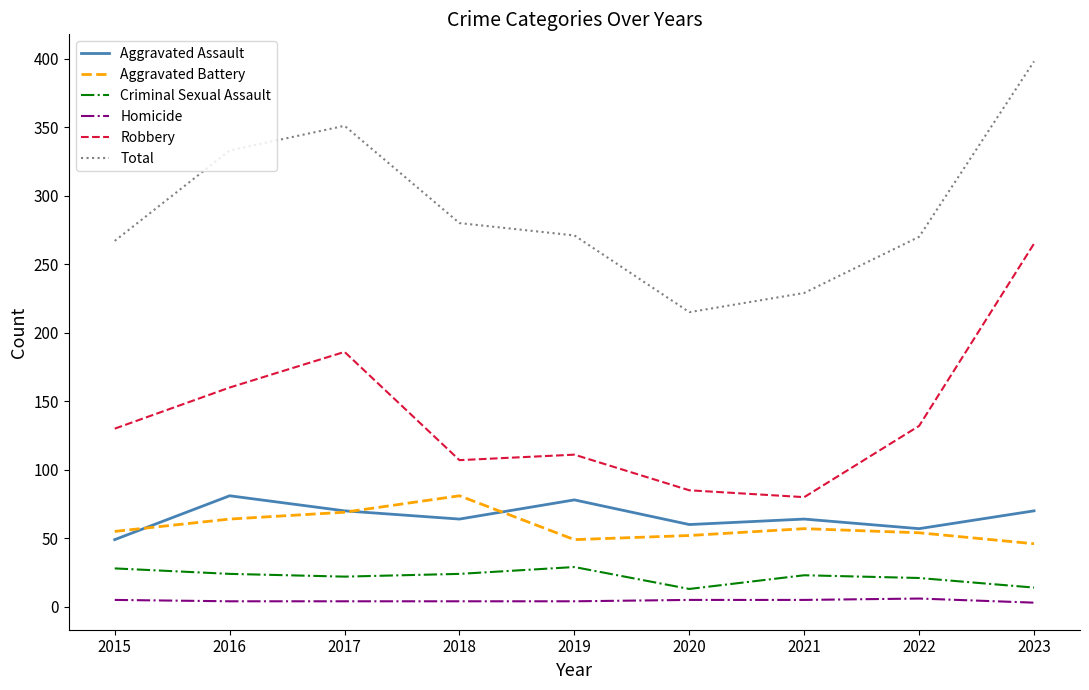

What is the maximum value shown in the chart?

398